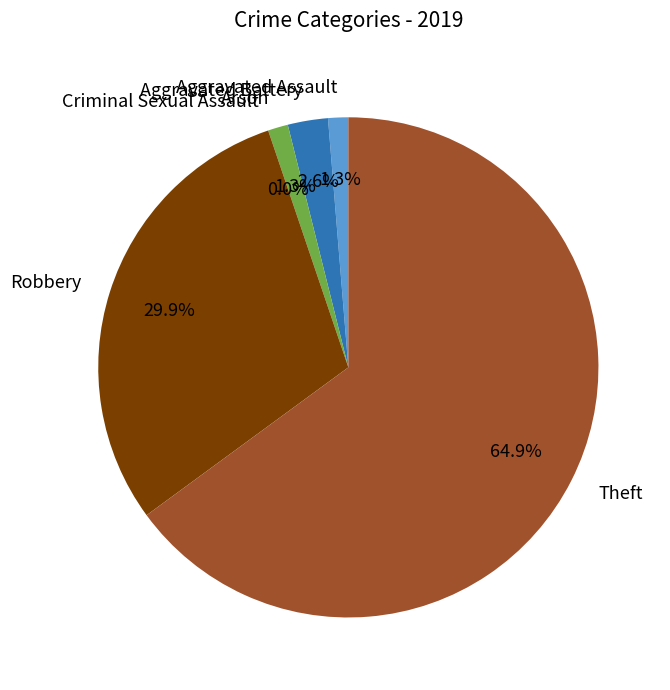

Count the number of slices in the pie.

6